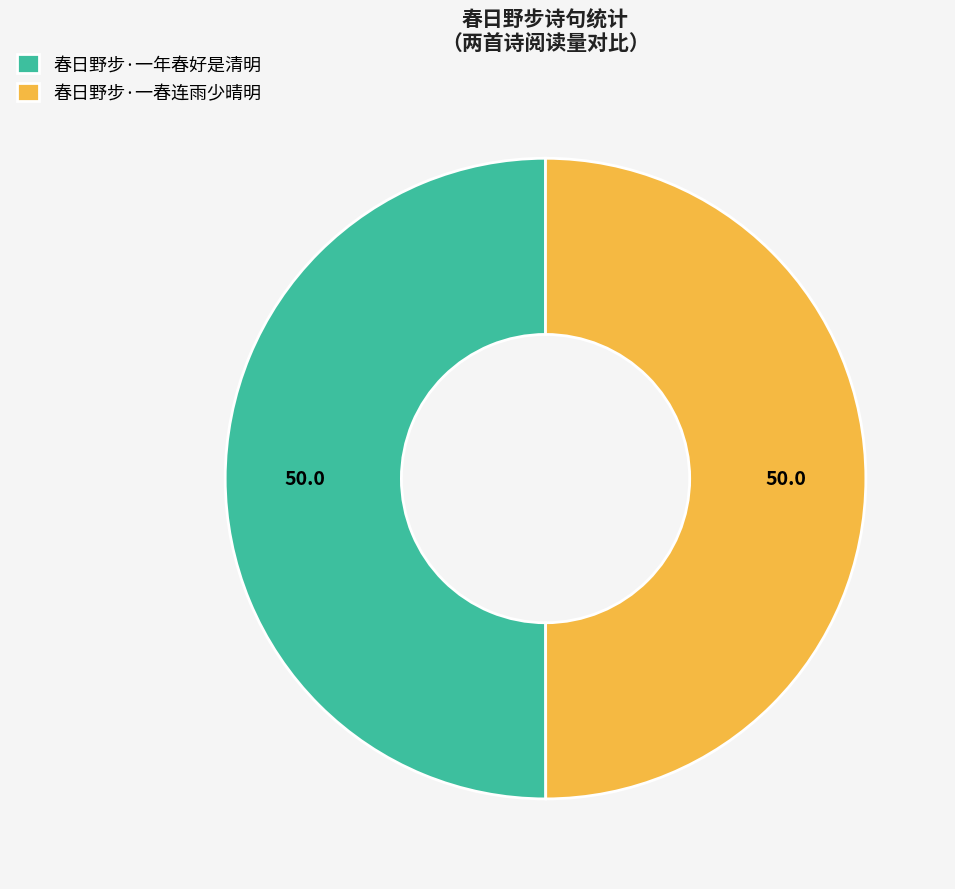

How many slices are in this pie chart?

2